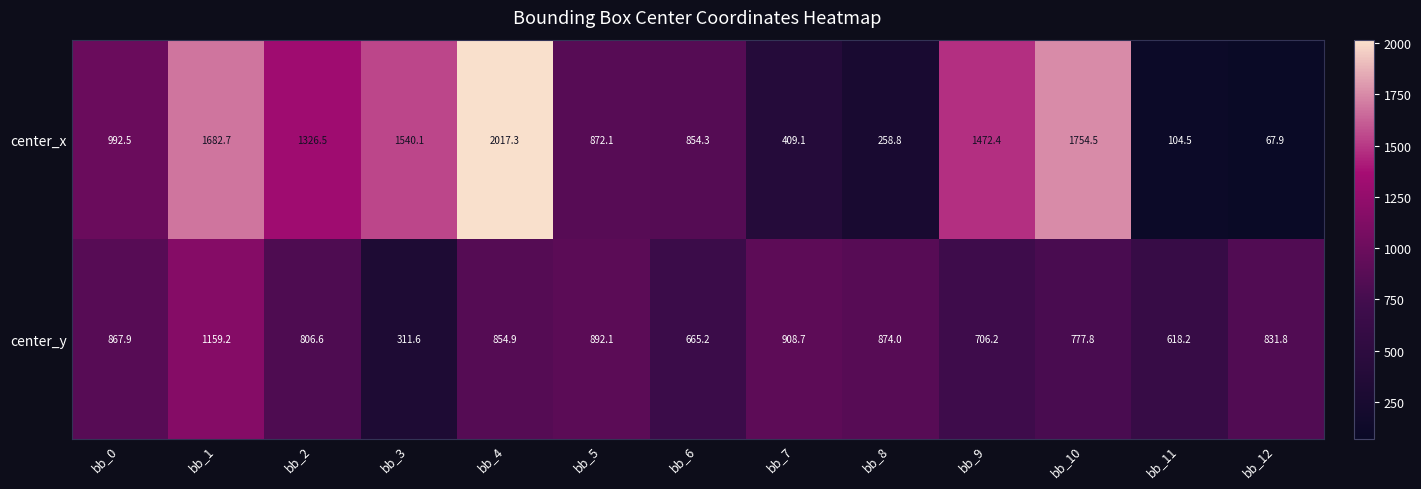

Reading left to right, transcribe all the data shown in this chart.

center_x: 992.5	1682.7	1326.5	1540.1	2017.3	872.1	854.3	409.1	258.8	1472.4	1754.5	104.5	67.9
center_y: 867.9	1159.2	806.6	311.6	854.9	892.1	665.2	908.7	874.0	706.2	777.8	618.2	831.8